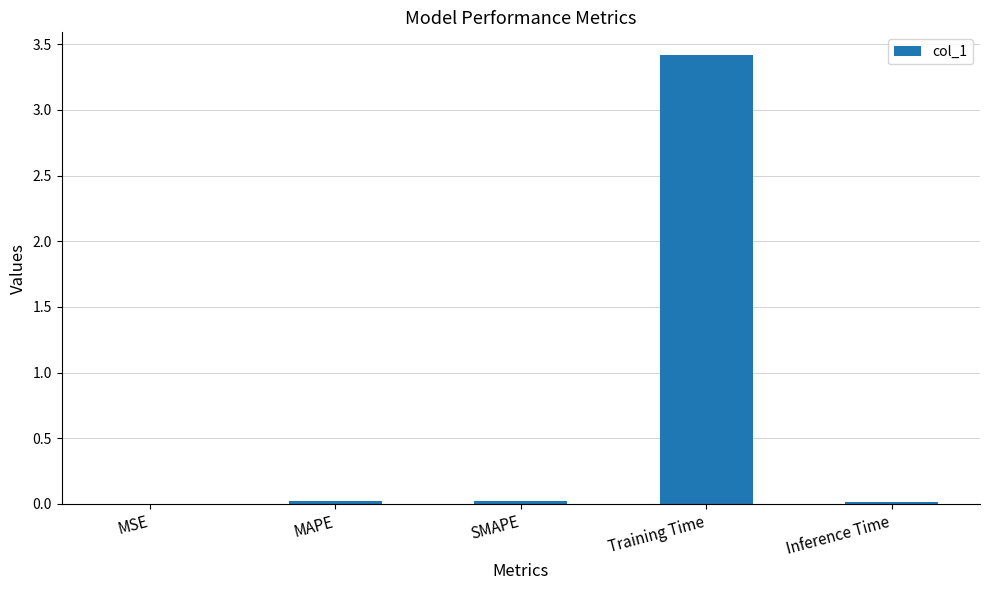

What is the maximum value shown in the chart?

3.4